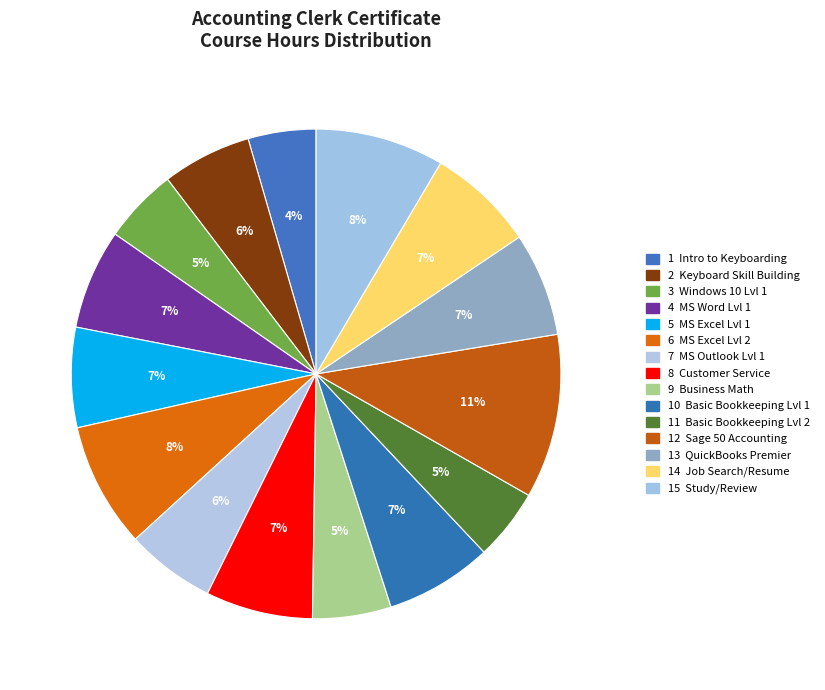

Is there a majority slice in this chart?

No